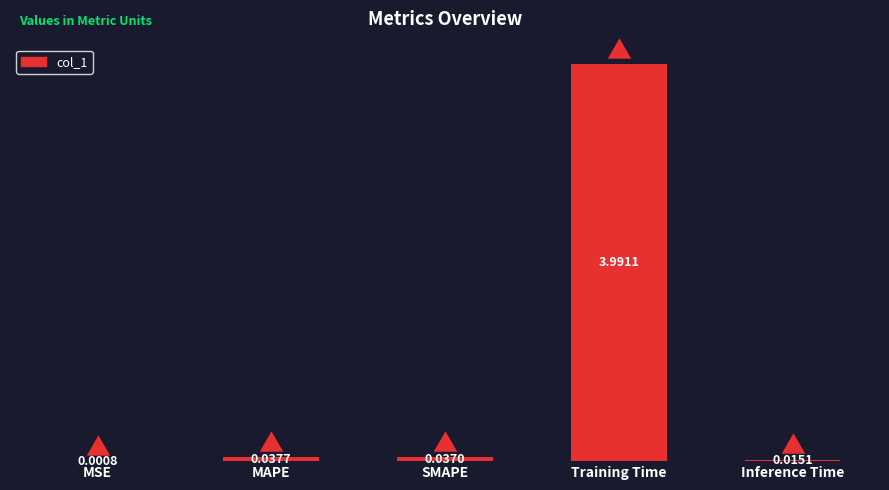

Which has a higher value, Training Time or MAPE?

Training Time